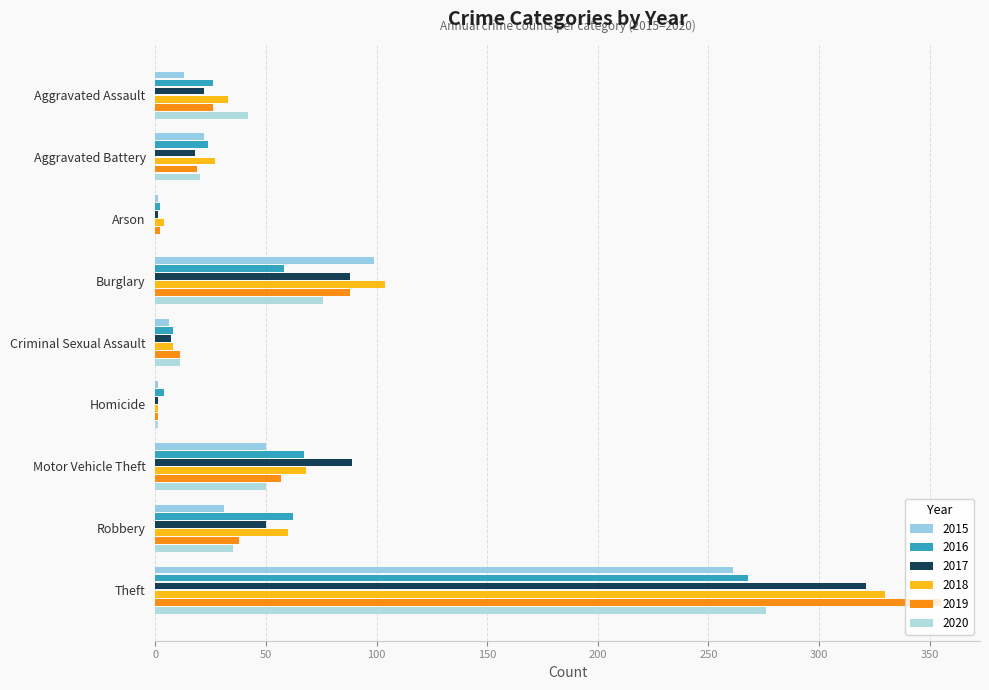

List the series in order of their peak value, highest first.

2019, 2018, 2017, 2020, 2016, 2015